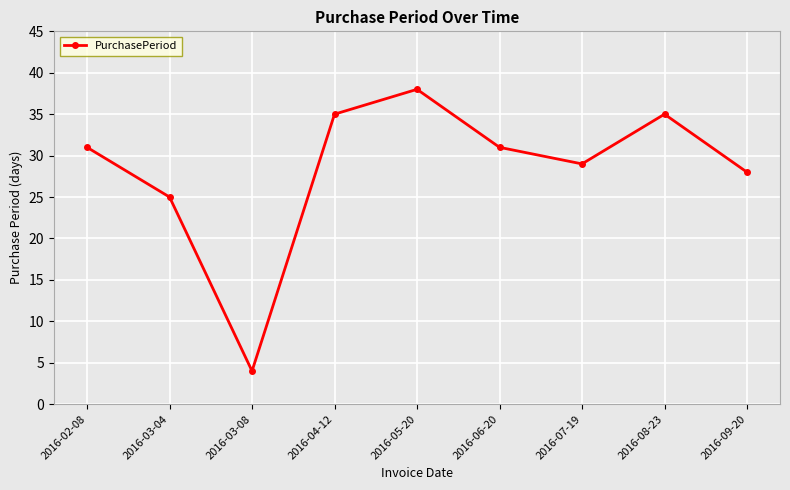

How many distinct data groups are displayed?

1